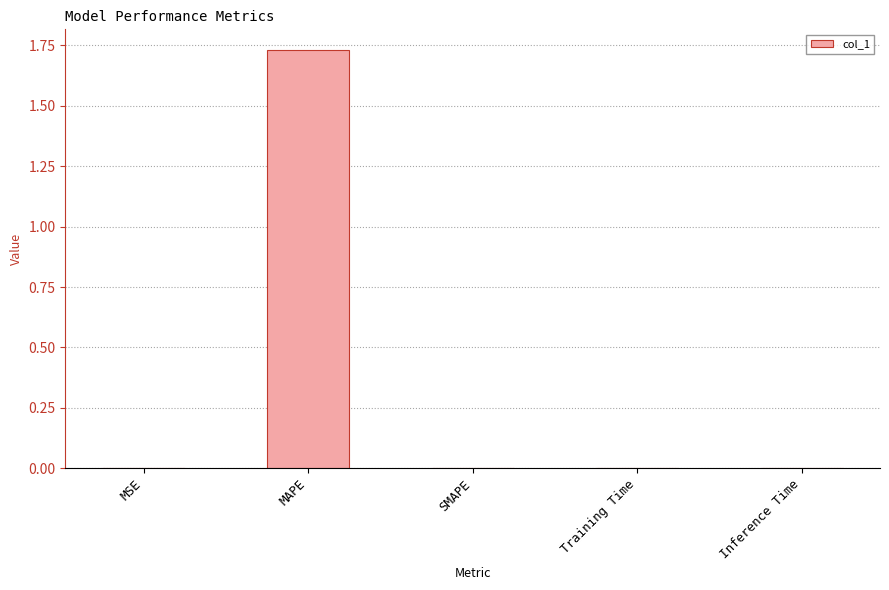

Count the number of categories in the chart.

5